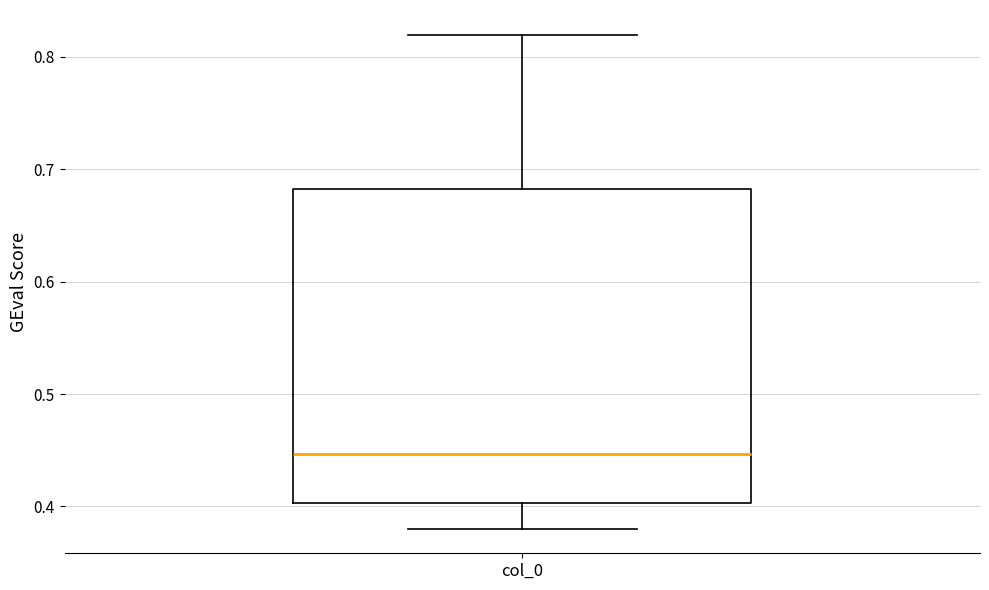

Where does the upper whisker of the box for col_0 end on the y-axis? The values are not printed on the chart, so give them approximately, as read against the axis.

0.82